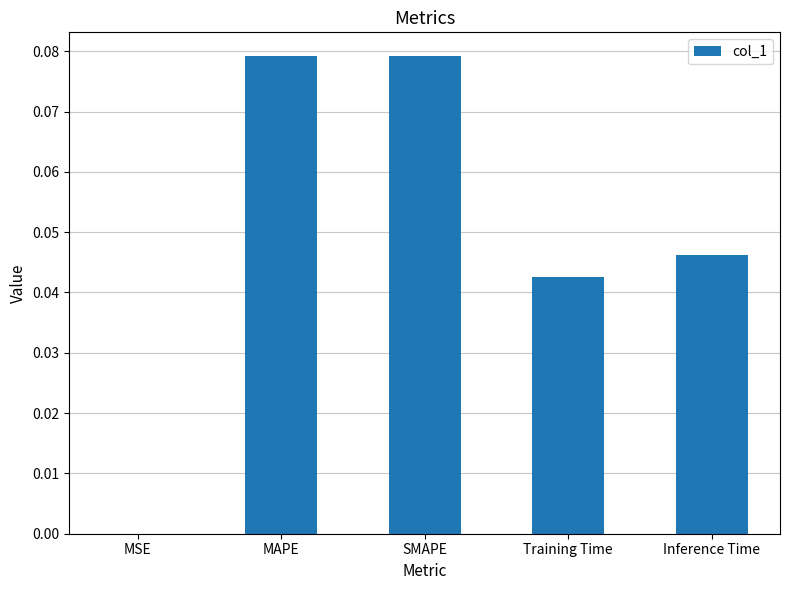

Is it true that the value at Inference Time is 0.1?

False